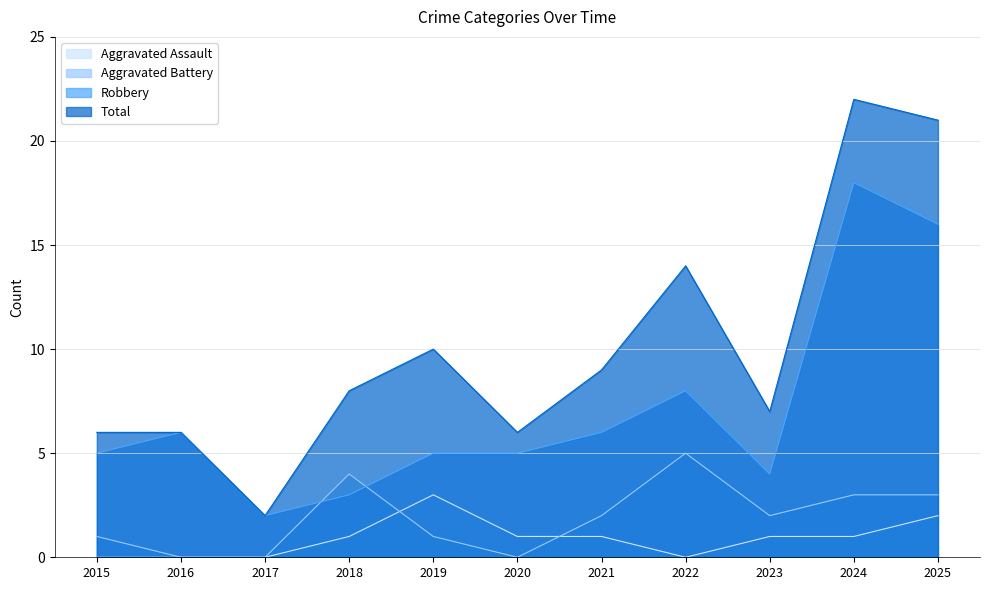

At how many categories does at least one series exceed 7?

6